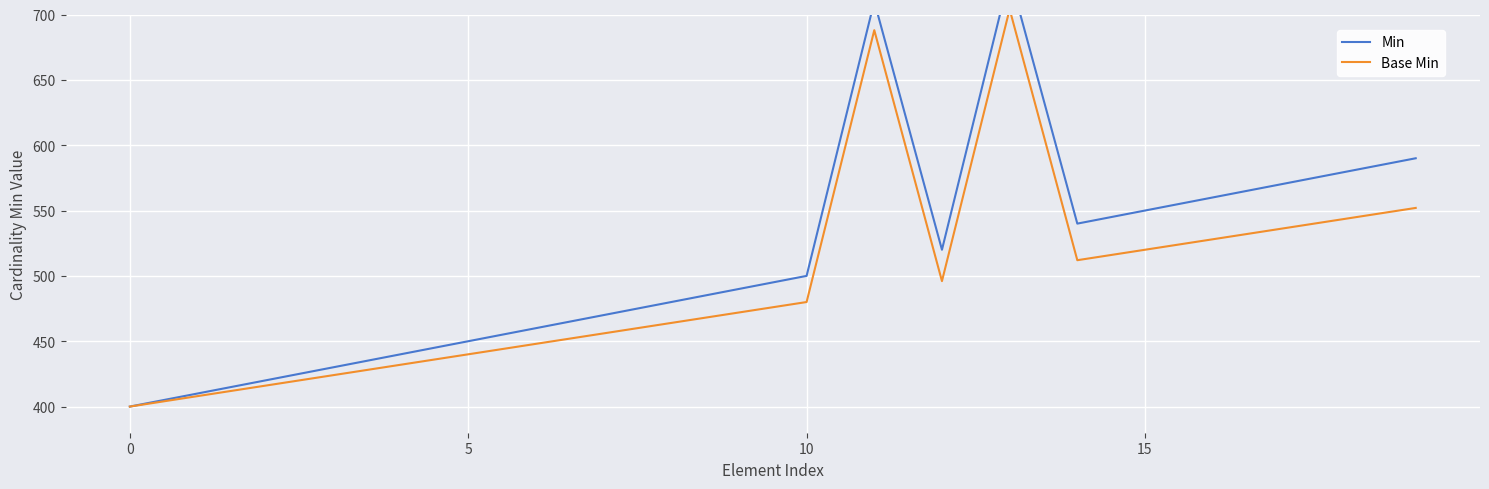

Is the value of Min at 15 greater than the value of Base Min at 5?

Yes